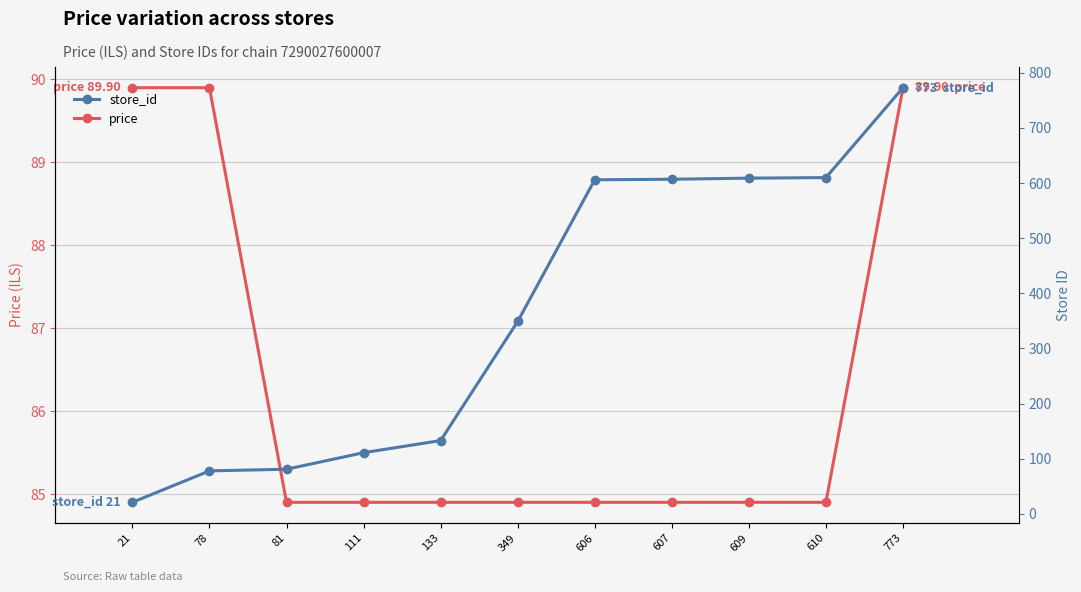

What is the minimum value for store_id?

21.0